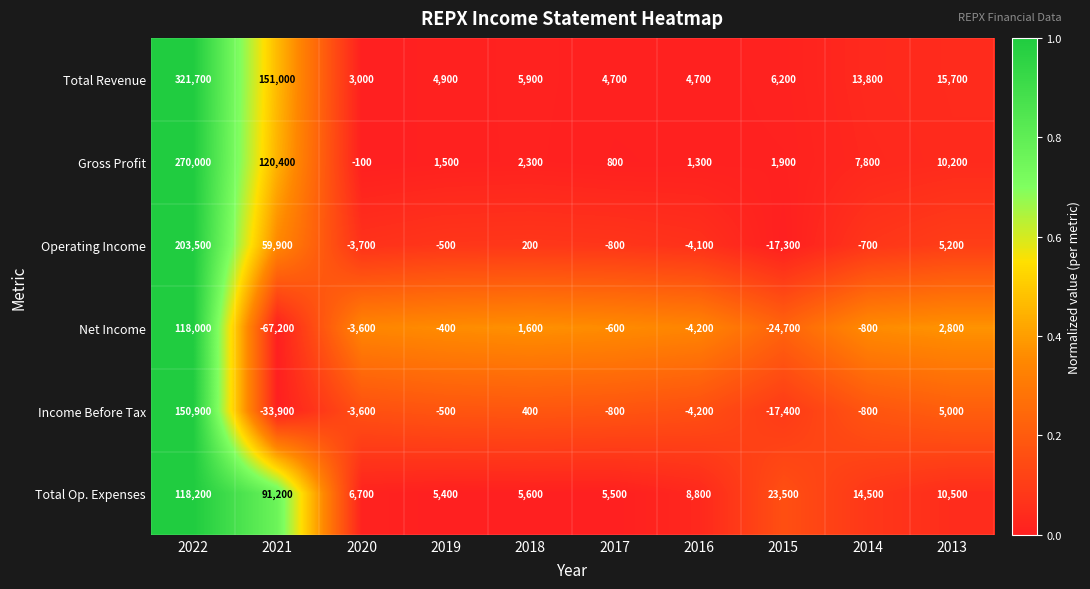

What is the difference between the Total Op. Expenses values at 2020 and 2022?

111500